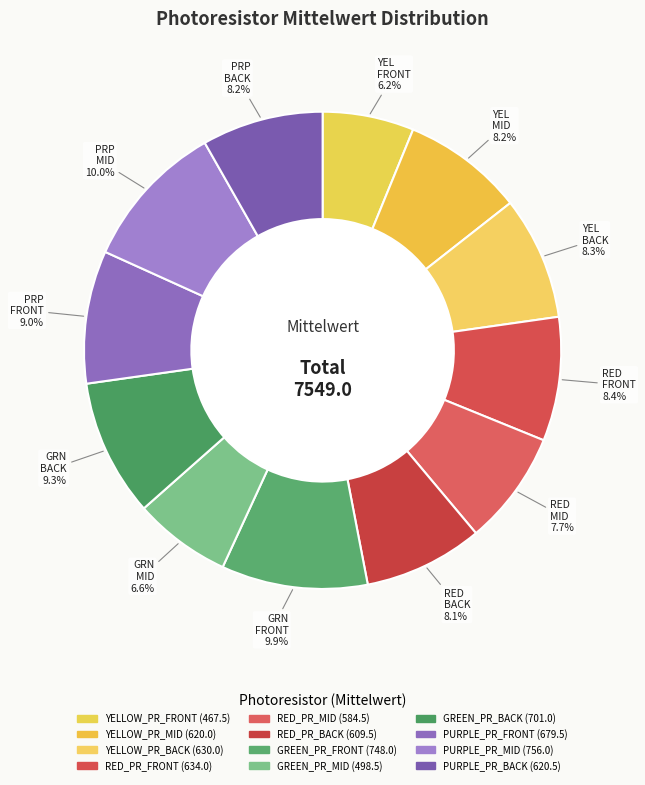

To the nearest percent, what percentage of the pie is PURPLE_PR_BACK?

8%